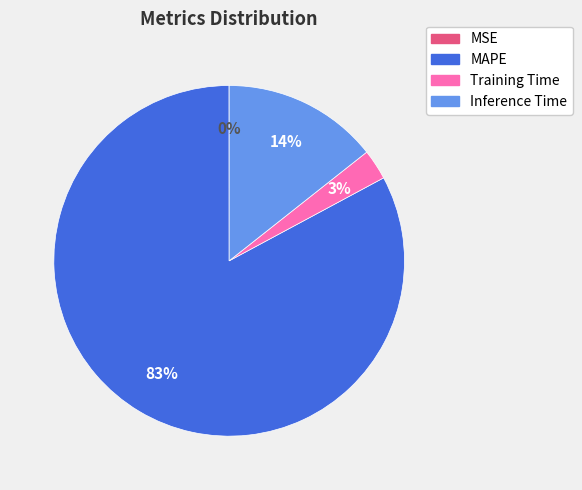

Is it true that Training Time is 14% of the pie?

False